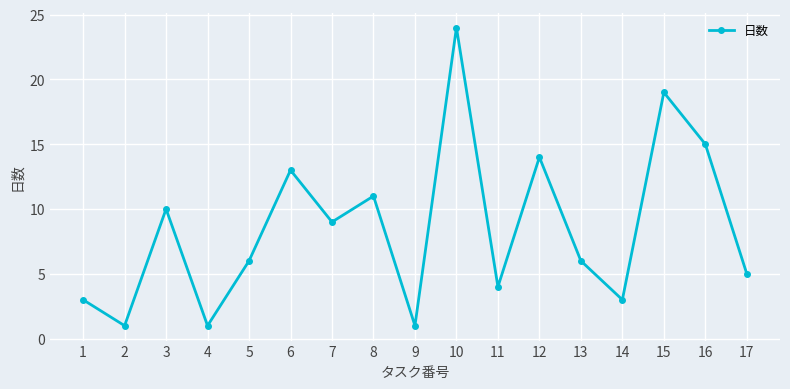

What is the sum of all values?

145